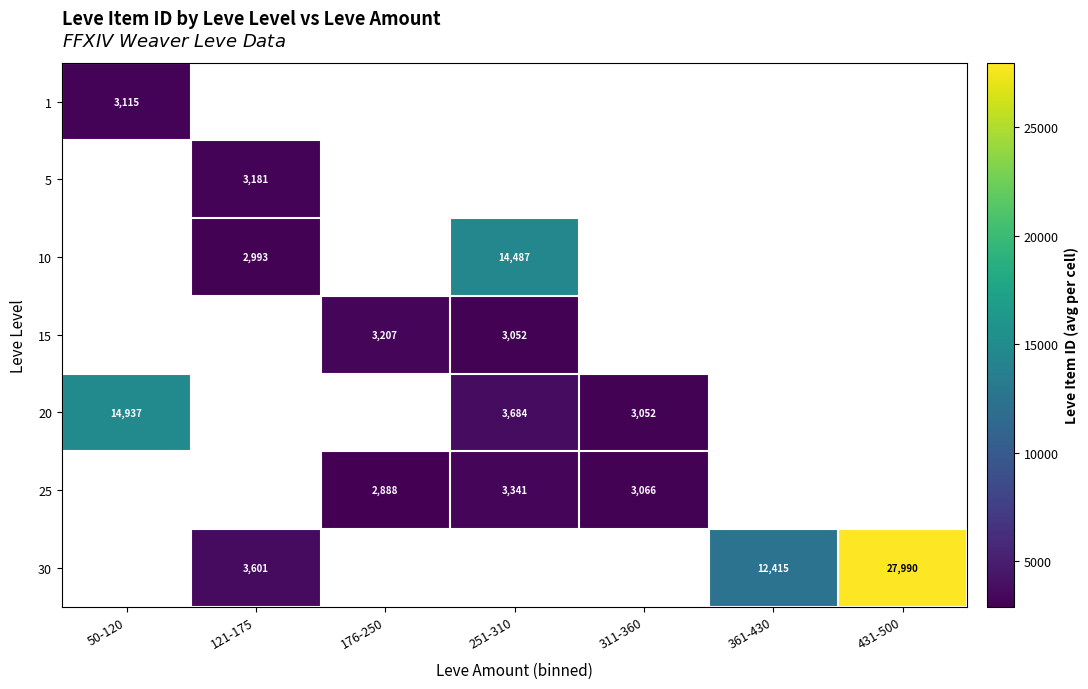

How many distinct data groups are displayed?

7